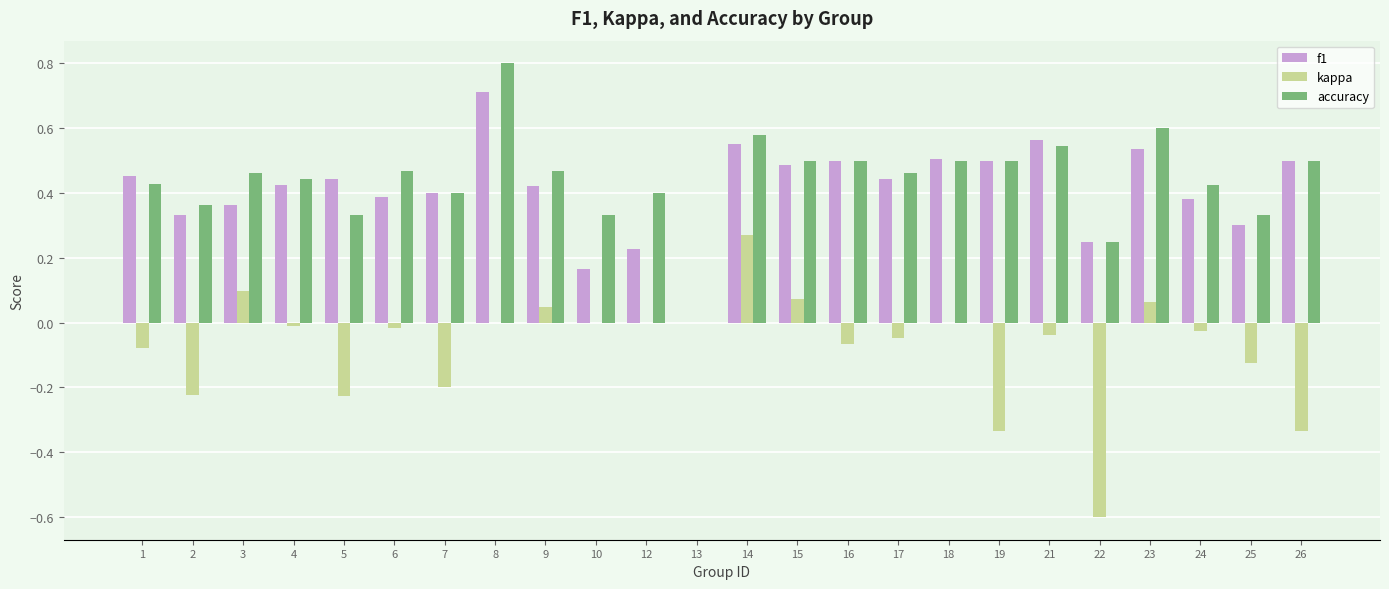

Which series has the largest total across all categories?

accuracy